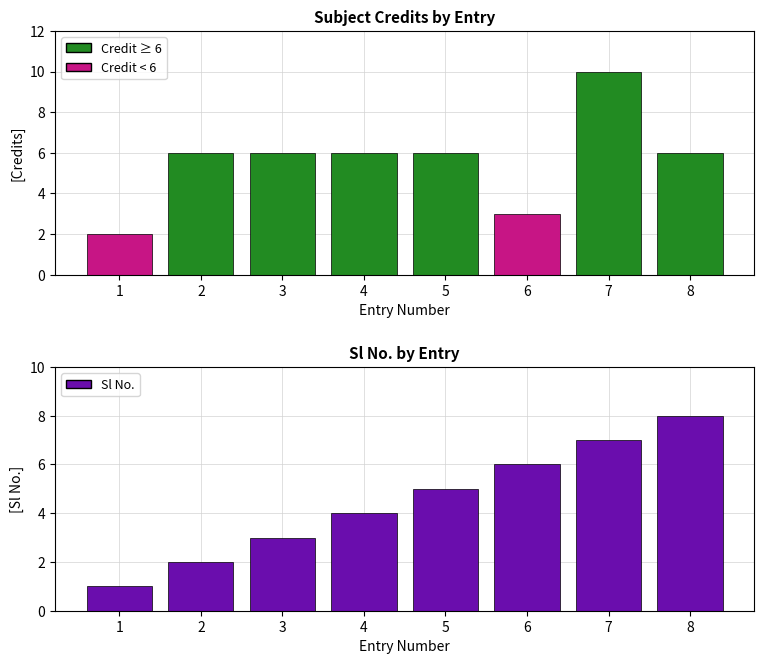

Which label corresponds to the largest value in the chart?

8